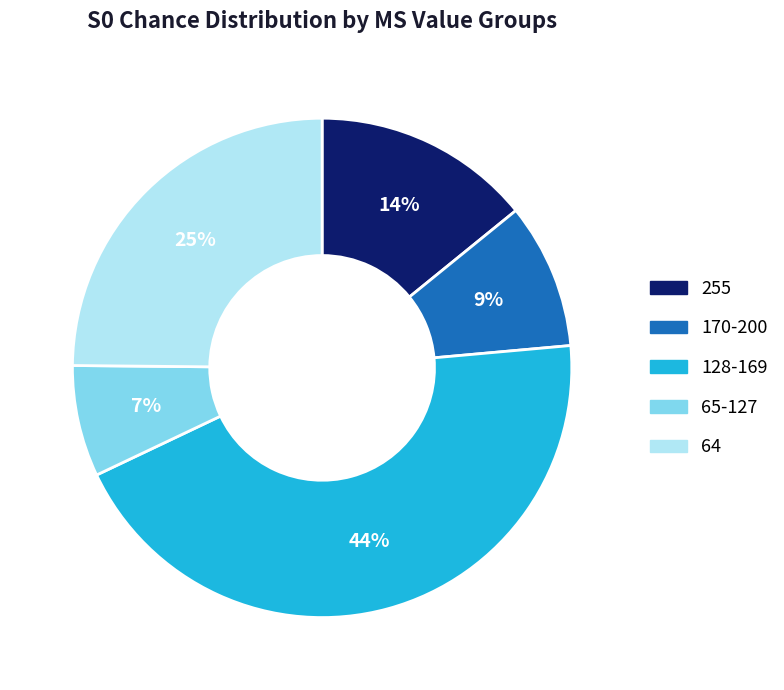

What percentage is the 255 slice, to the nearest percent?

14%